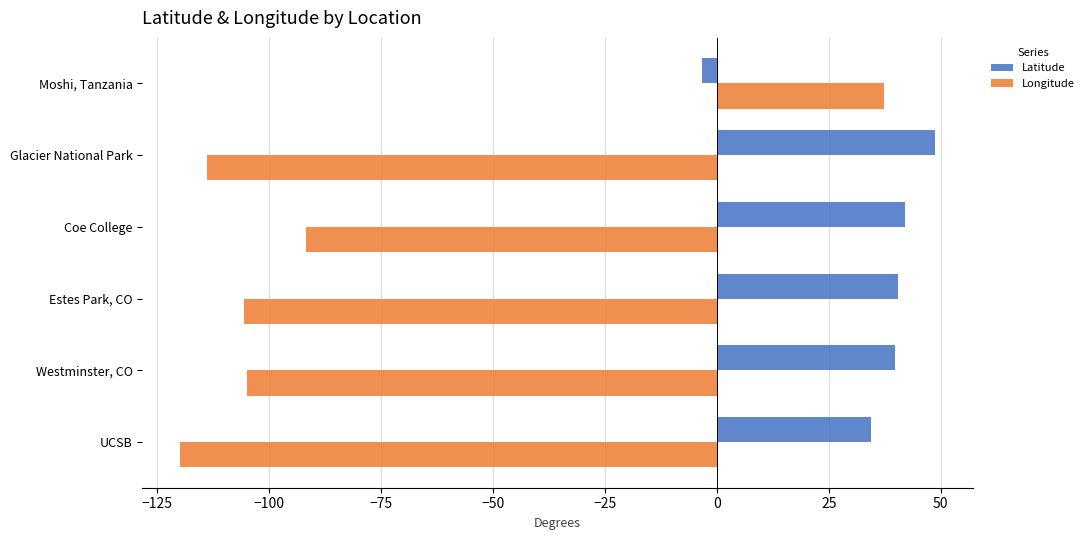

Which series has the largest range (max minus min)?

Longitude